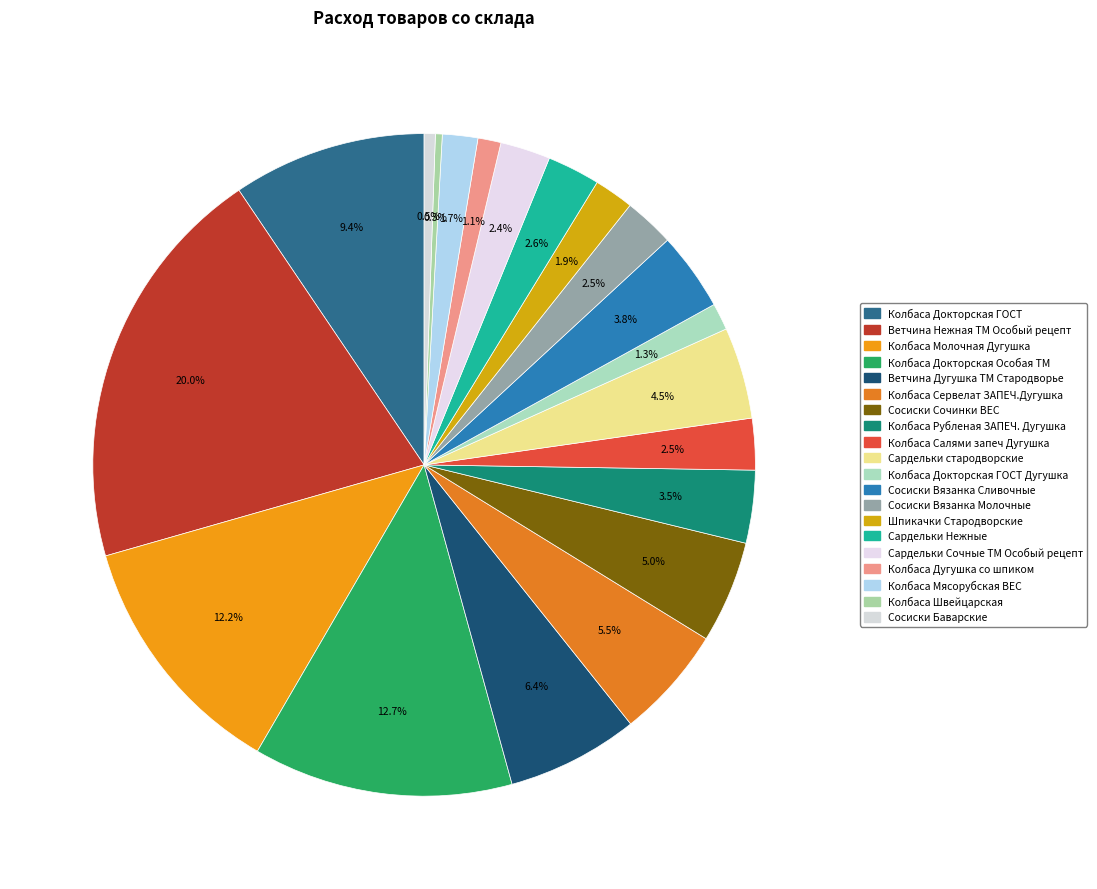

Count the number of slices in the pie.

20